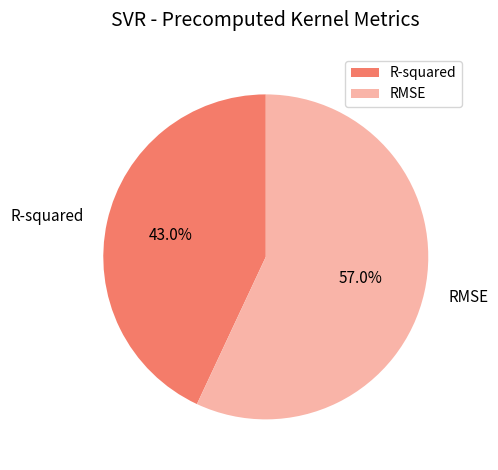

What percentage is the RMSE slice, to the nearest percent?

57%